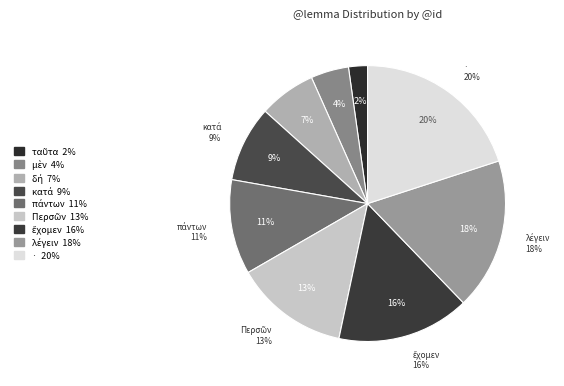

Count the number of slices in the pie.

9